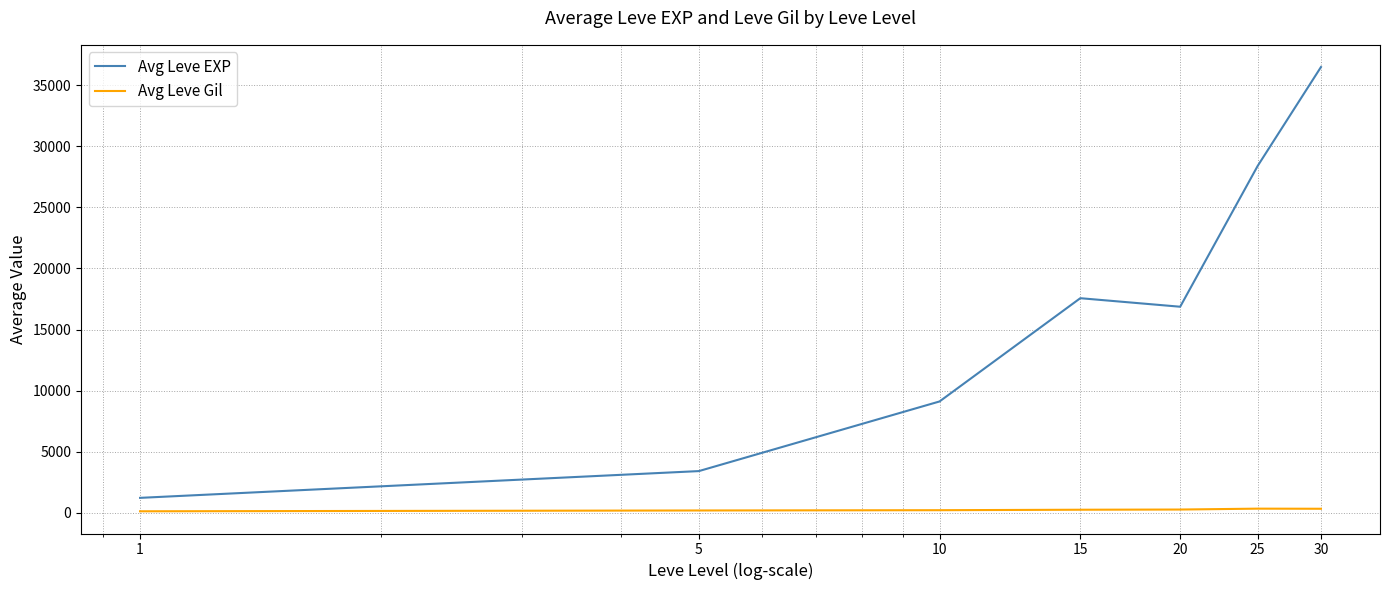

What is the lowest value of the Avg Leve EXP series?

1213.3